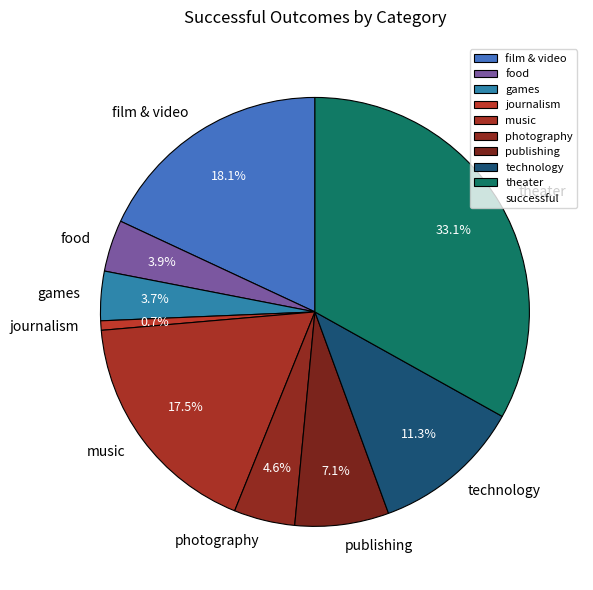

Is it true that music is 11% of the pie?

False